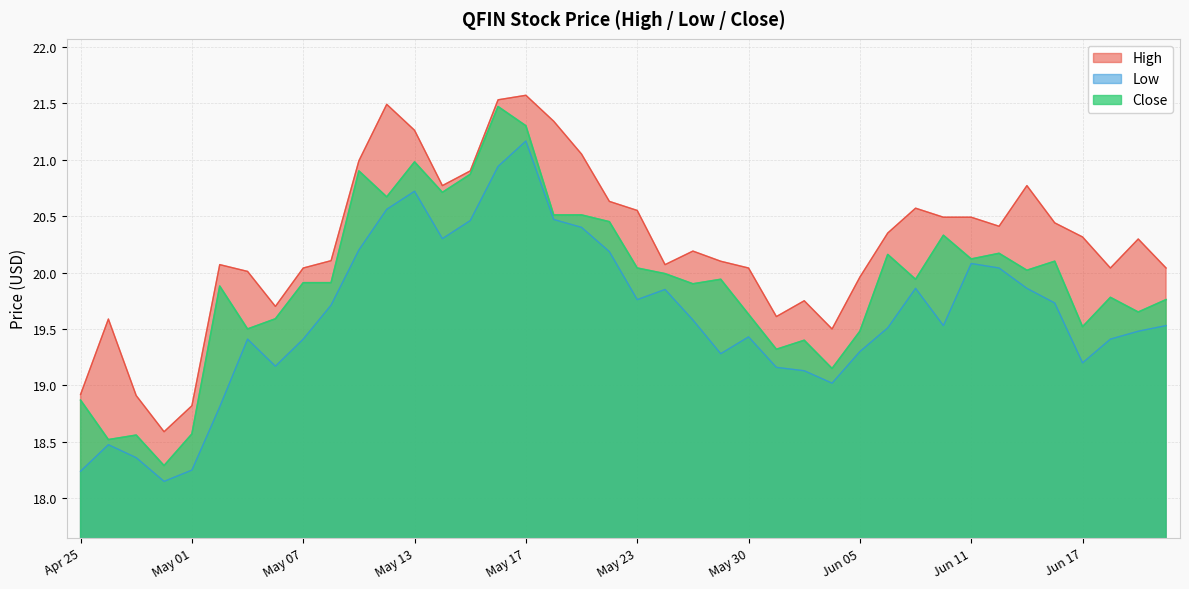

What is the label of the 12th point from the left?

2024-05-10